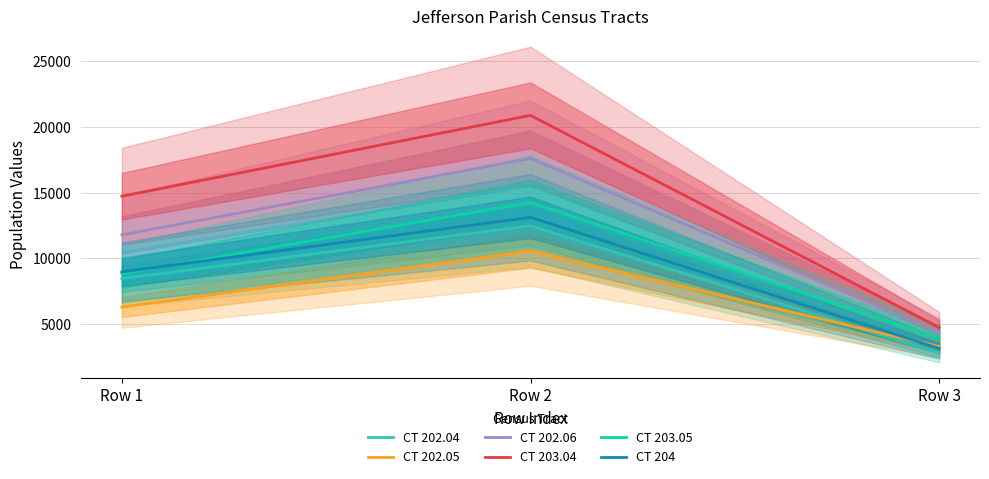

Which series changed the most between Row 1 and Row 2?

CT 203.04